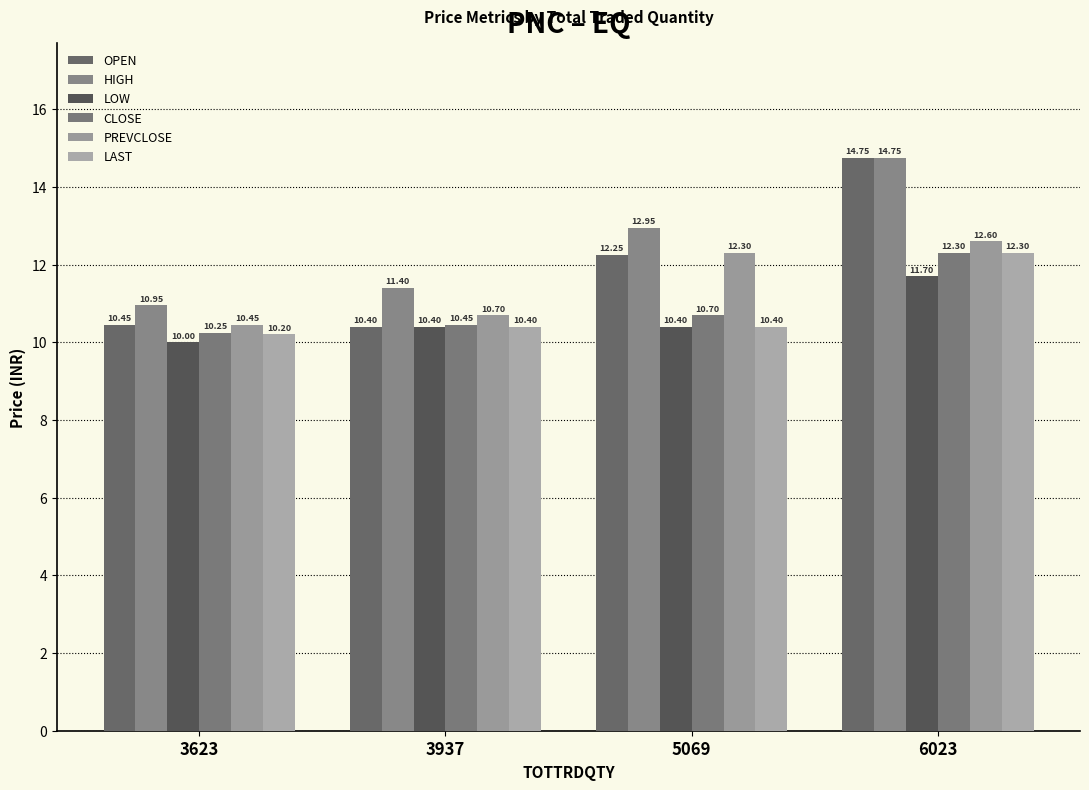

Which series changed the most between 5069 and 6023?

OPEN